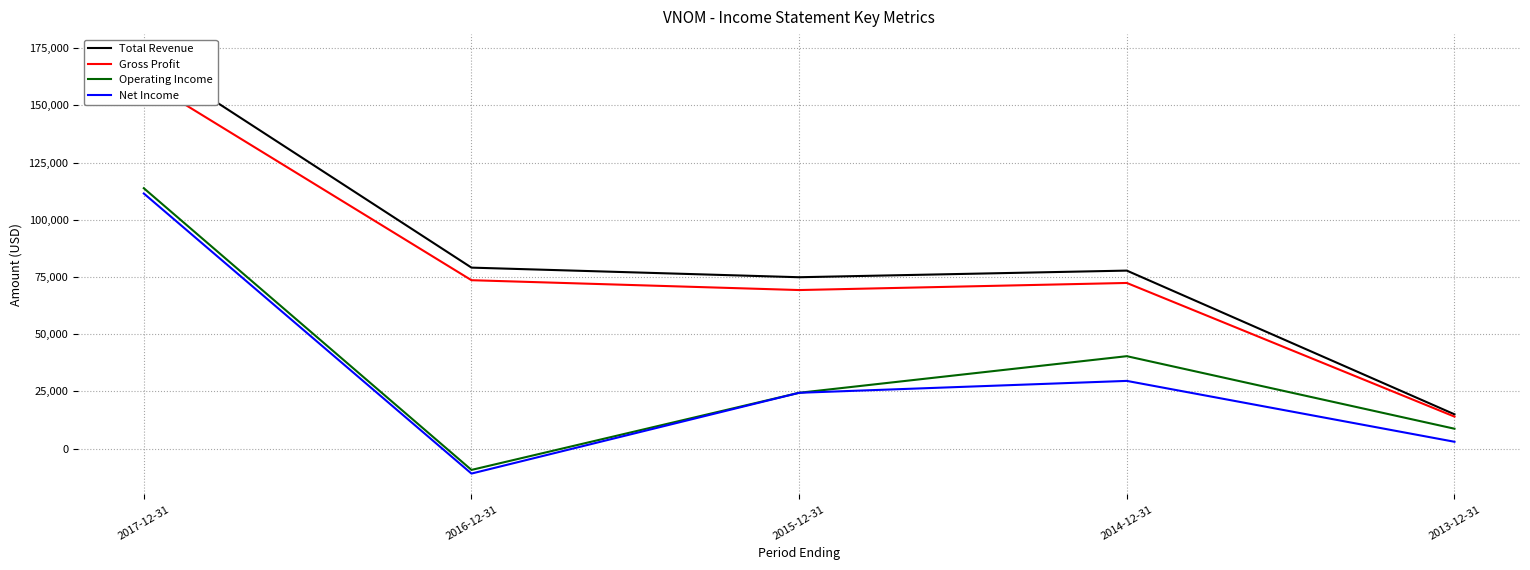

At which label does Net Income first exceed 24400?

2017-12-31